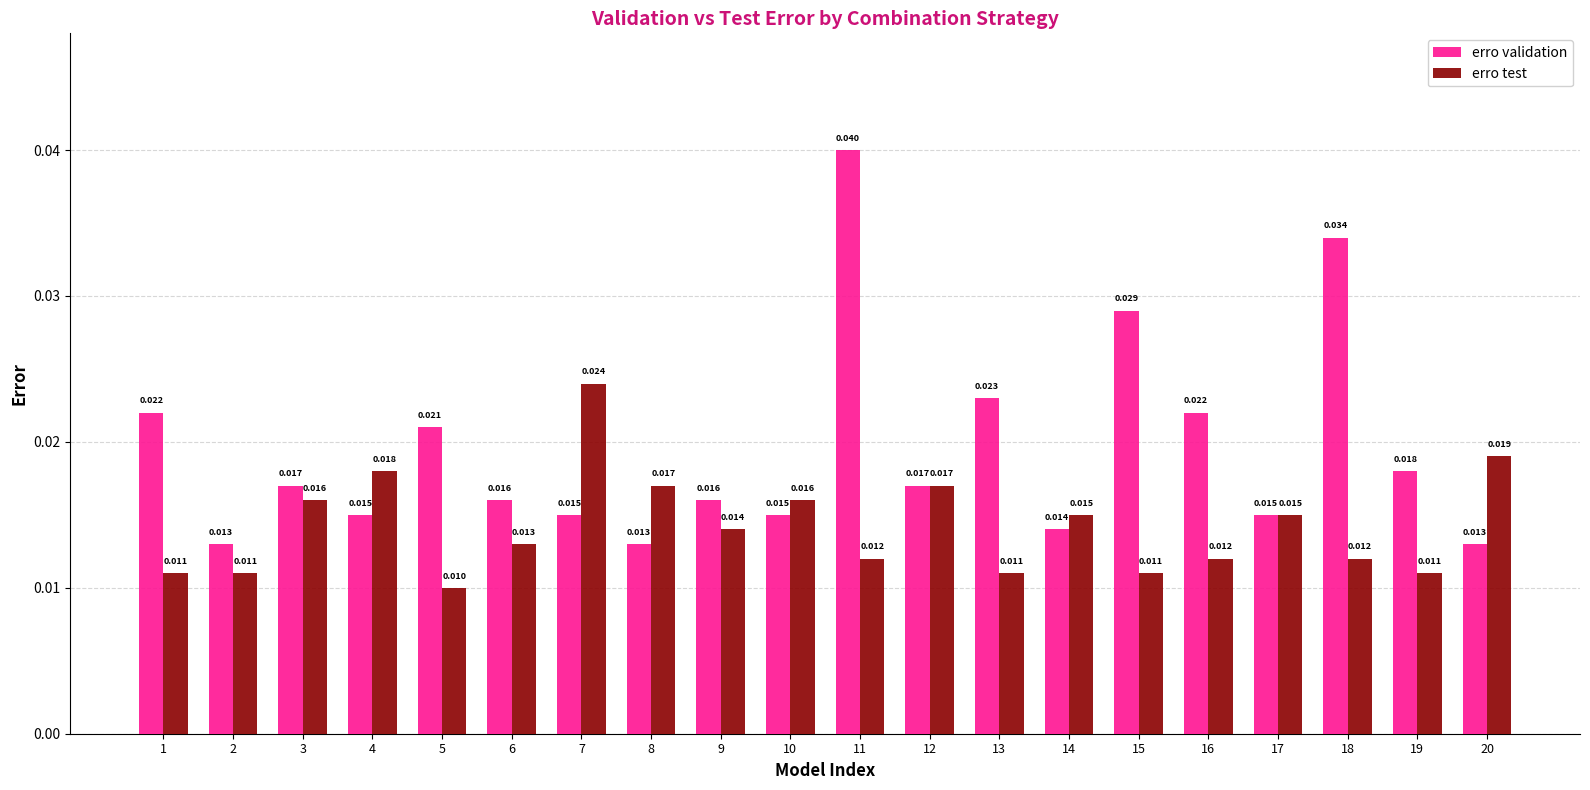

List the series in order of their peak value, highest first.

erro validation, erro test